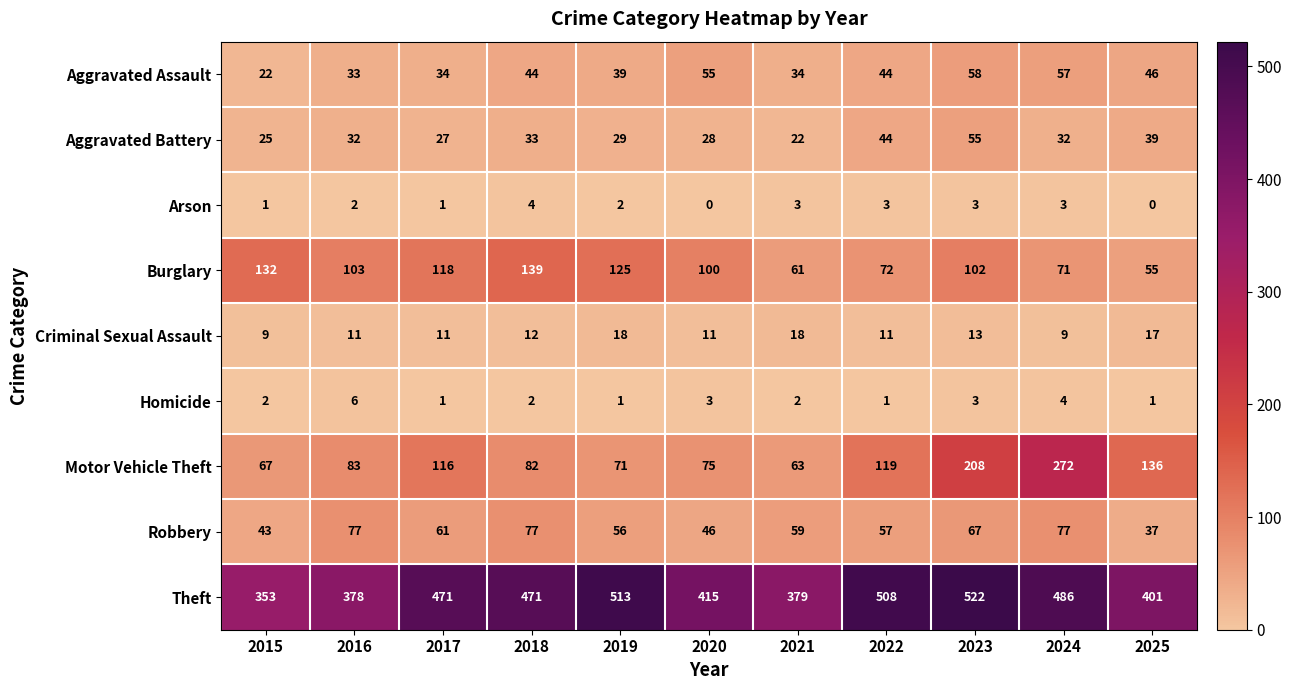

What is the spread (max minus min) of values at 2017?

470